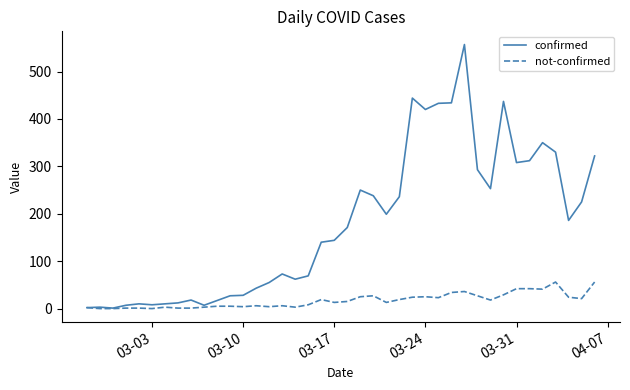

Which series has the largest range (max minus min)?

confirmed